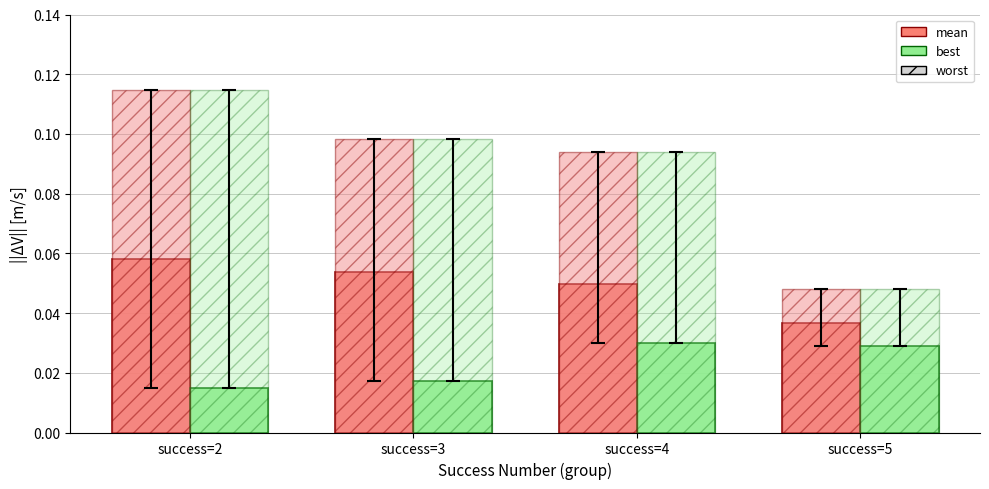

Which category has the lowest value across all series?

success=2